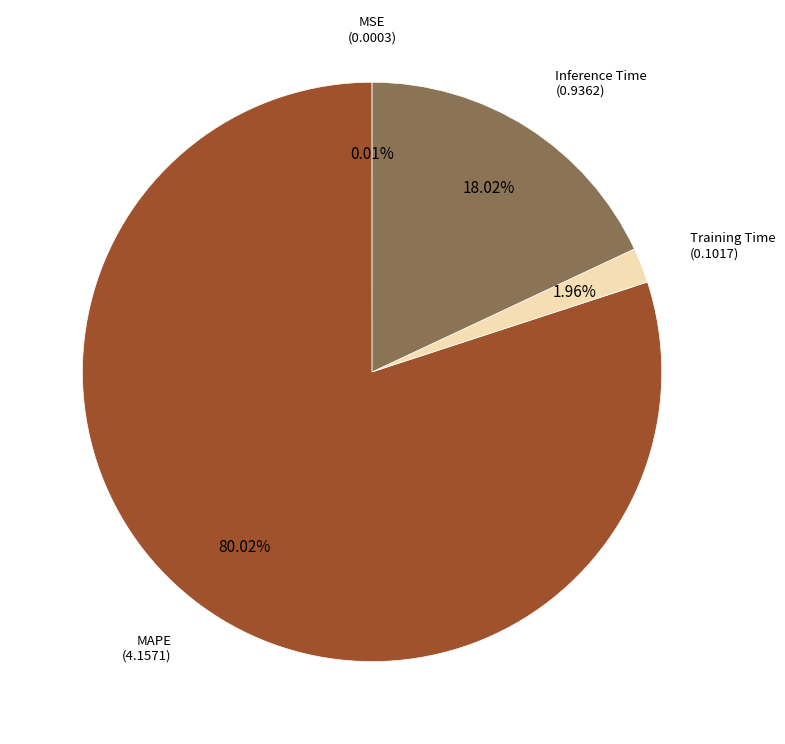

Is there any slice that represents more than half of the pie?

Yes